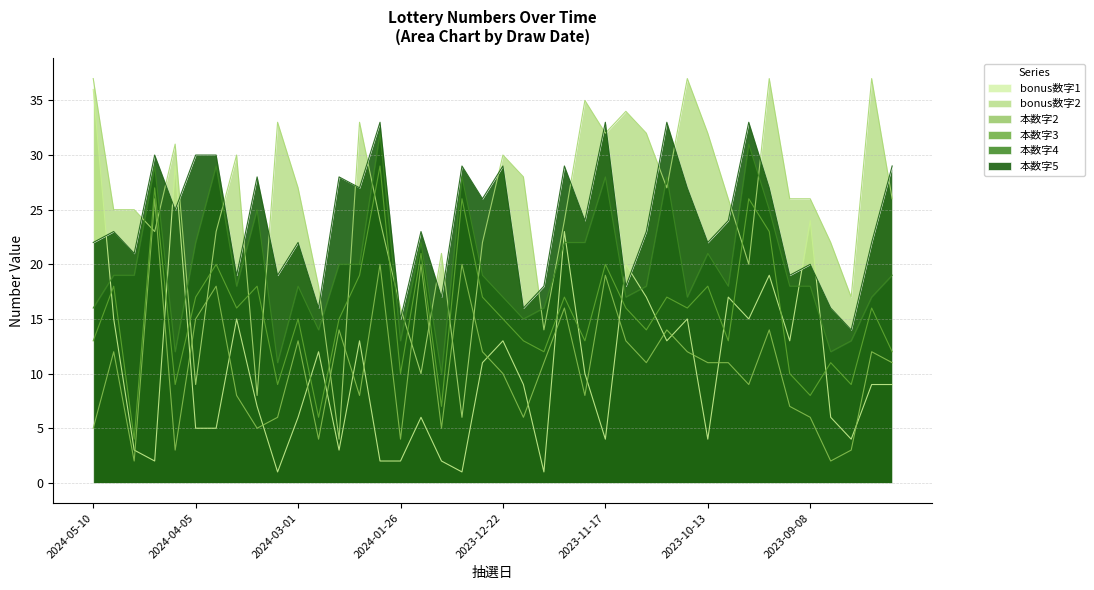

Reading left to right, transcribe all the data shown in this chart.

bonus数字1: 36	15	3	2	29	5	5	15	7	1	6	12	3	13	2	2	6	2	1	11	13	9	1	23	10	4	20	17	13	15	4	17	15	19	13	24	6	4	9	9
bonus数字2: 37	25	25	23	31	9	23	30	8	33	27	18	4	33	24	16	10	21	6	22	30	28	14	24	35	32	34	32	27	37	32	26	20	37	26	26	22	17	37	26
本数字2: 5	12	2	26	3	15	18	8	5	6	13	4	14	8	20	4	20	5	20	12	10	6	11	16	8	19	13	11	14	12	11	11	9	14	7	6	2	3	12	11
本数字3: 13	18	4	27	9	17	20	16	18	9	15	6	15	19	29	10	21	7	26	17	15	13	12	17	13	20	16	14	17	16	18	13	26	23	10	8	11	9	16	12
本数字4: 16	19	19	29	12	22	29	18	25	11	18	14	20	20	32	13	22	10	28	19	17	15	16	22	22	28	17	18	28	17	21	18	31	25	18	18	12	13	17	19
本数字5: 22	23	21	30	25	30	30	19	28	19	22	16	28	27	33	15	23	17	29	26	29	16	18	29	24	33	18	23	33	27	22	24	33	27	19	20	16	14	22	29